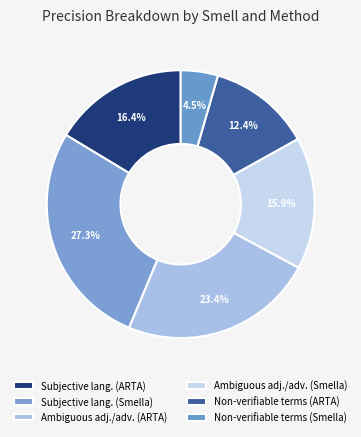

How many slices are in this pie chart?

6